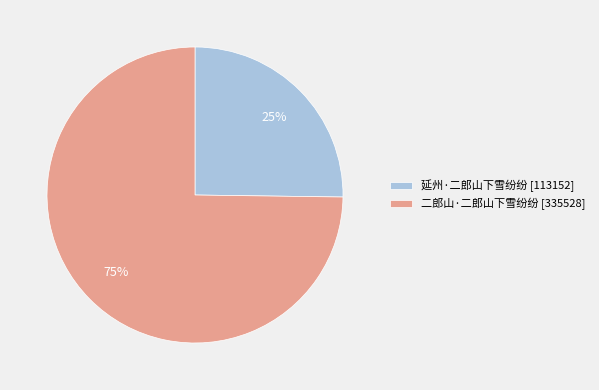

Is it true that 二郎山·二郎山下雪纷纷 is 75% of the pie?

True